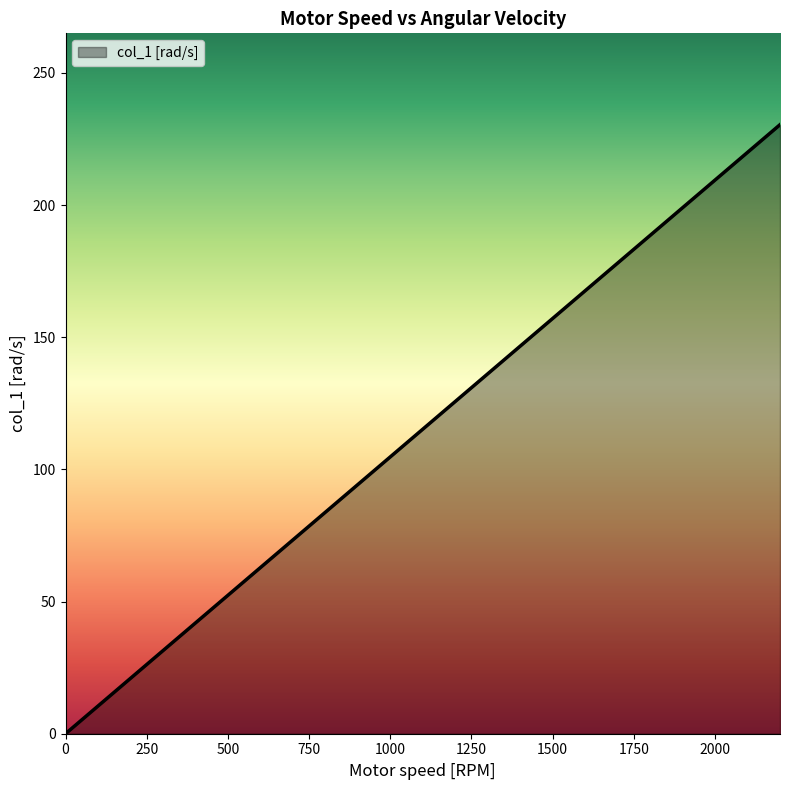

How many positive values are there?

8